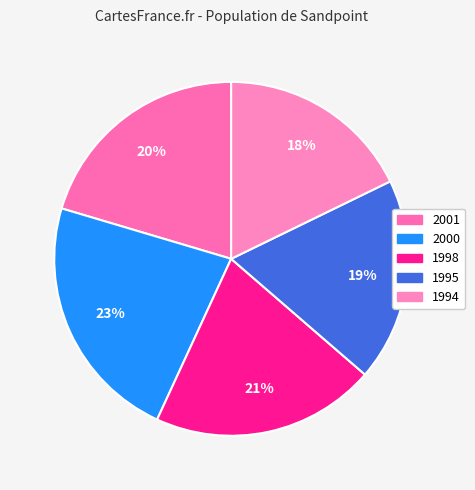

Which category has the smallest portion of the pie?

1994